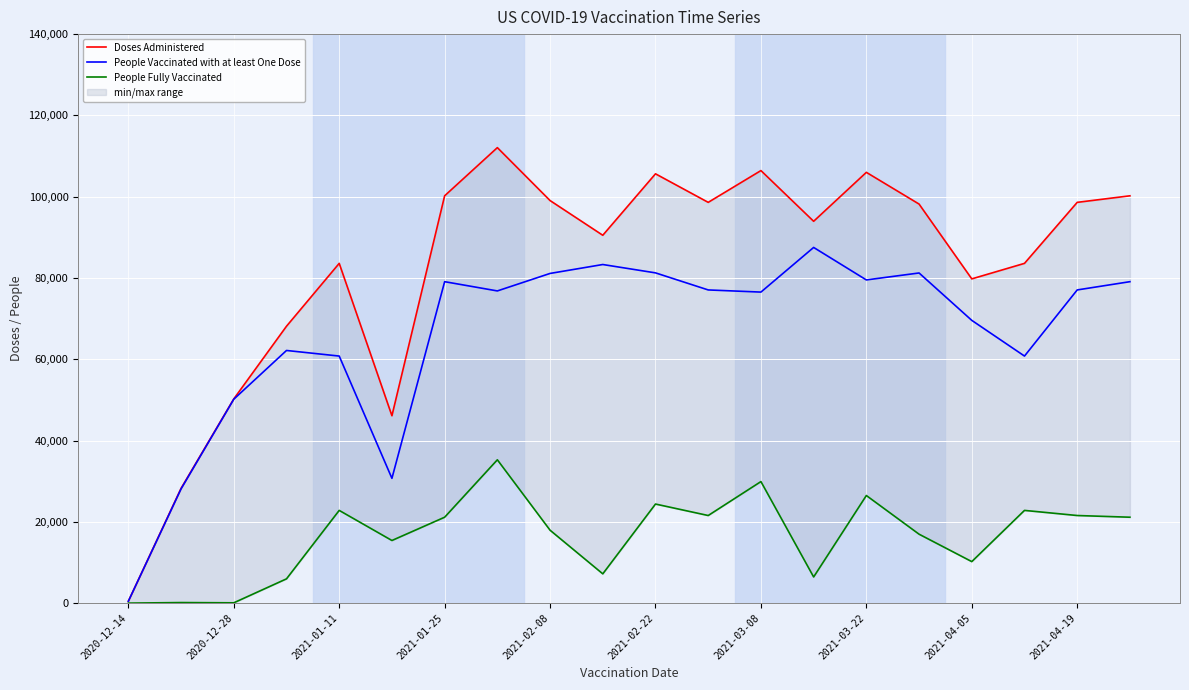

How many interior local peaks does the People Fully Vaccinated series have?

7